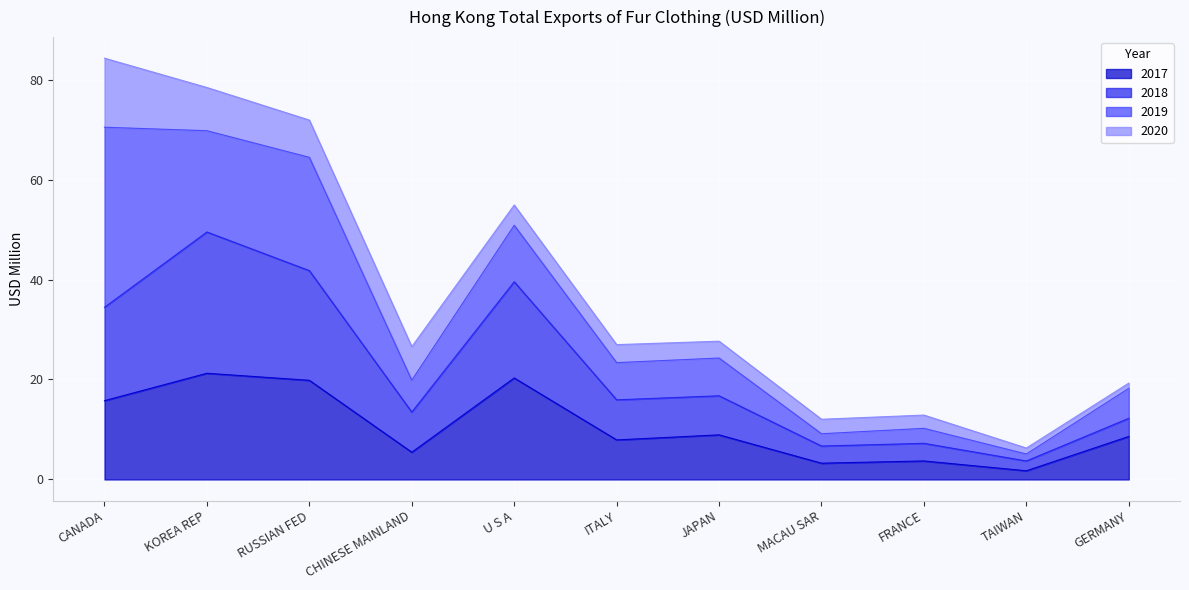

Rank the categories by 2017 value from lowest to highest.

TAIWAN, MACAU SAR, FRANCE, CHINESE MAINLAND, ITALY, GERMANY, JAPAN, CANADA, RUSSIAN FED, U S A, KOREA REP